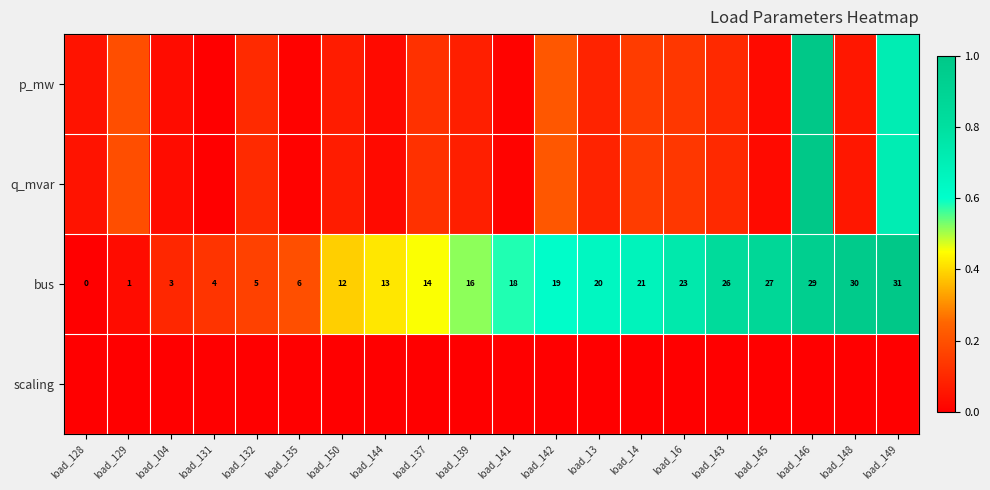

The value of bus at load_132 is 0.2. True or false?

True